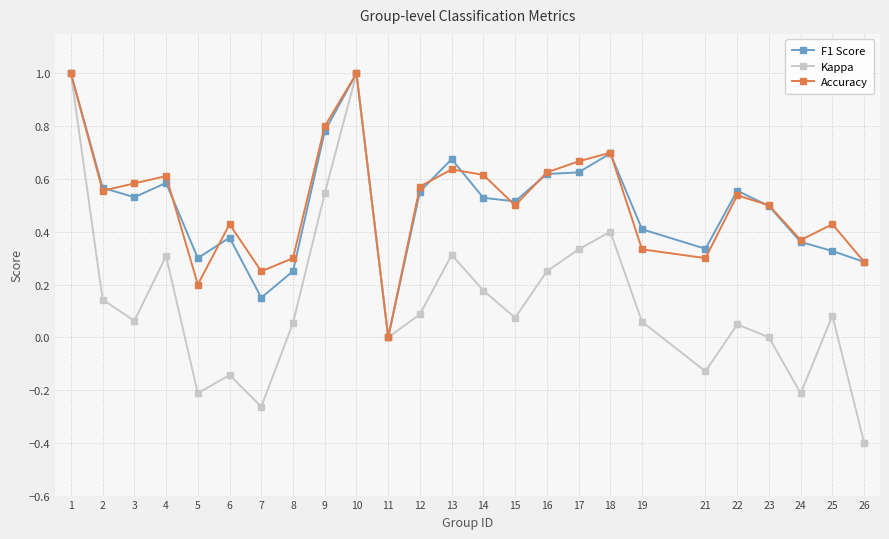

What is the total value across all series at 18?

1.8